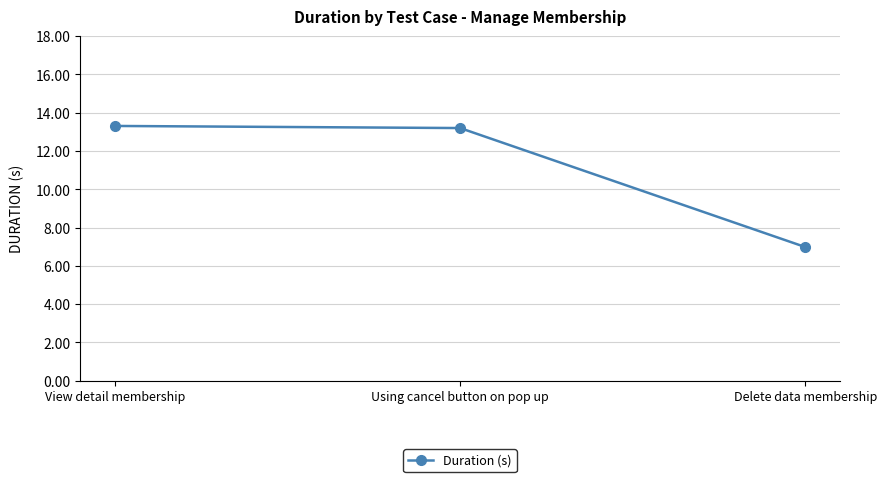

Between Using cancel button on pop up and Delete data membership, which is larger?

Using cancel button on pop up